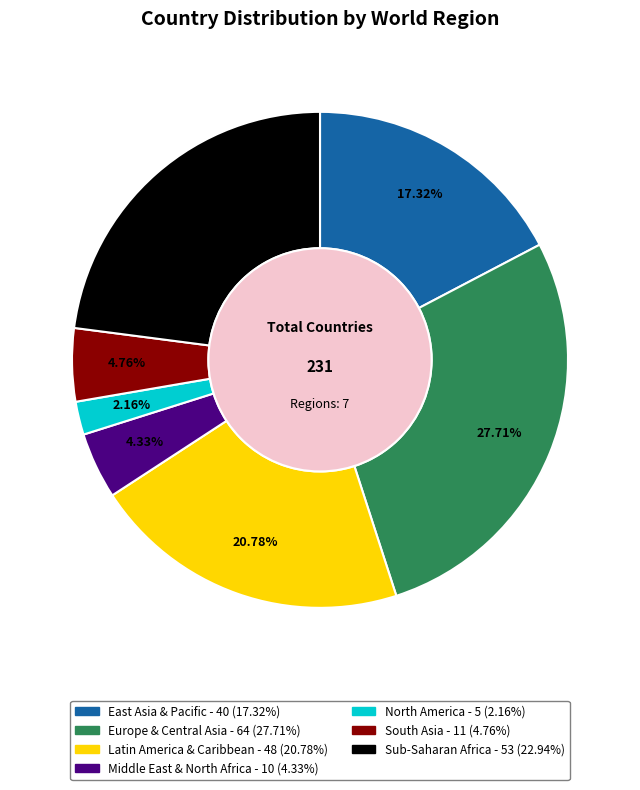

Is the sum of Europe & Central Asia and South Asia greater than half?

No